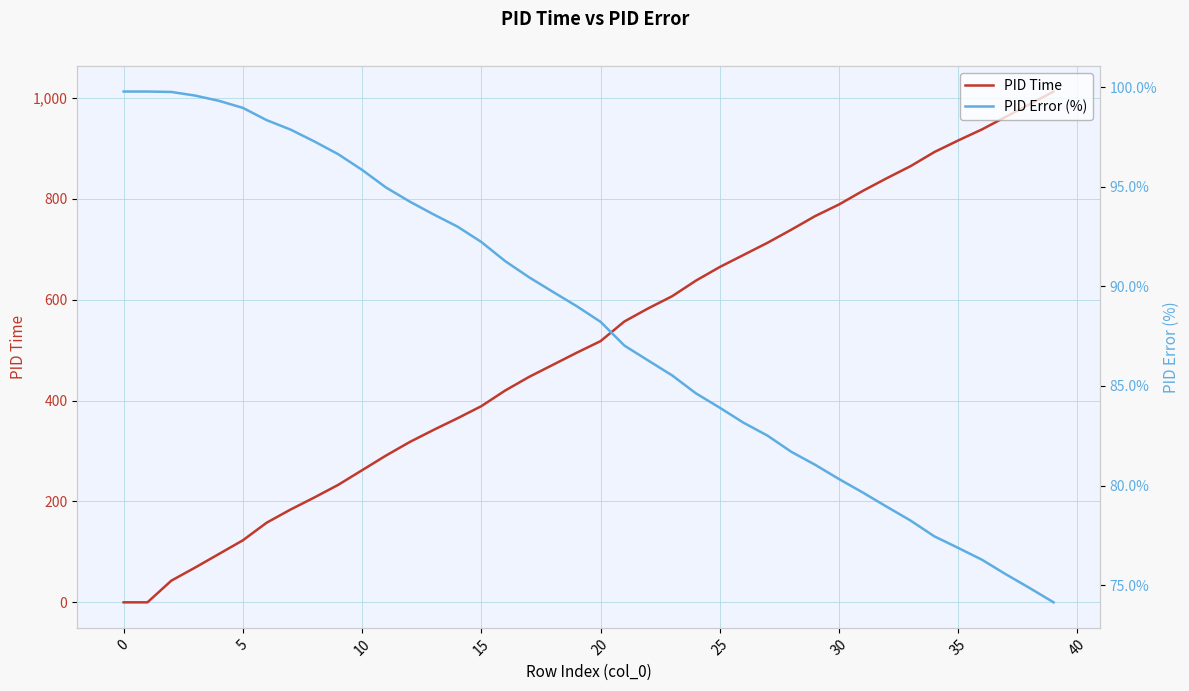

Reading left to right, what are all the values shown in this chart?

PID Time: 0.0	0.0	43.0	69.0	96.0	123.0	158.0	184.0	208.0	233.0	262.0	291.0	318.0	342.0	365.0	389.0	420.0	447.0	471.0	495.0	518.0	557.0	583.0	607.0	638.0	665.0	689.0	713.0	739.0	766.0	789.0	816.0	841.0	865.0	893.0	916.0	938.0	963.0	988.0	1013.0
PID Error (%): 99.8	99.8	99.8	99.6	99.3	99.0	98.4	97.9	97.3	96.6	95.9	95.0	94.3	93.6	93.0	92.2	91.3	90.5	89.7	89.0	88.2	87.0	86.3	85.5	84.6	83.9	83.2	82.5	81.7	81.0	80.3	79.6	78.9	78.2	77.4	76.9	76.3	75.5	74.9	74.1